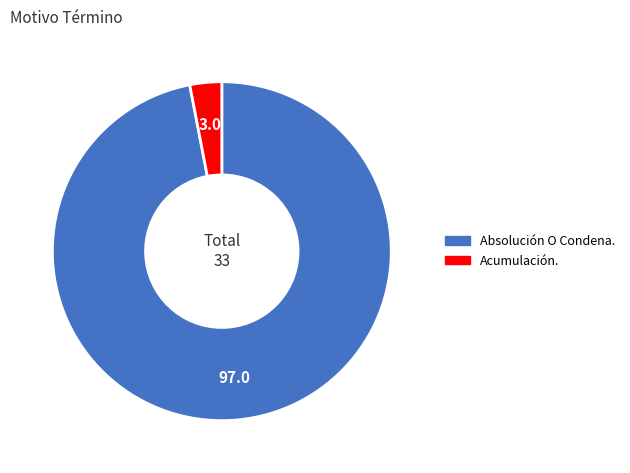

Combined, do Absolución O Condena. and Acumulación. account for over 50%?

Yes